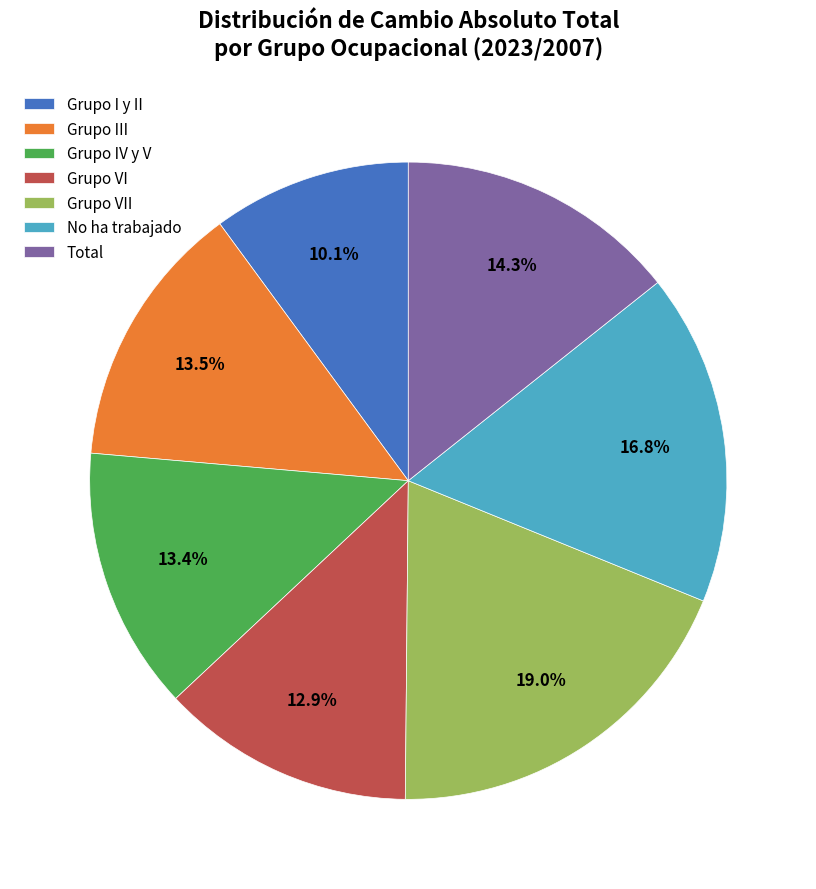

To the nearest percent, what portion does Grupo VII represent?

19%